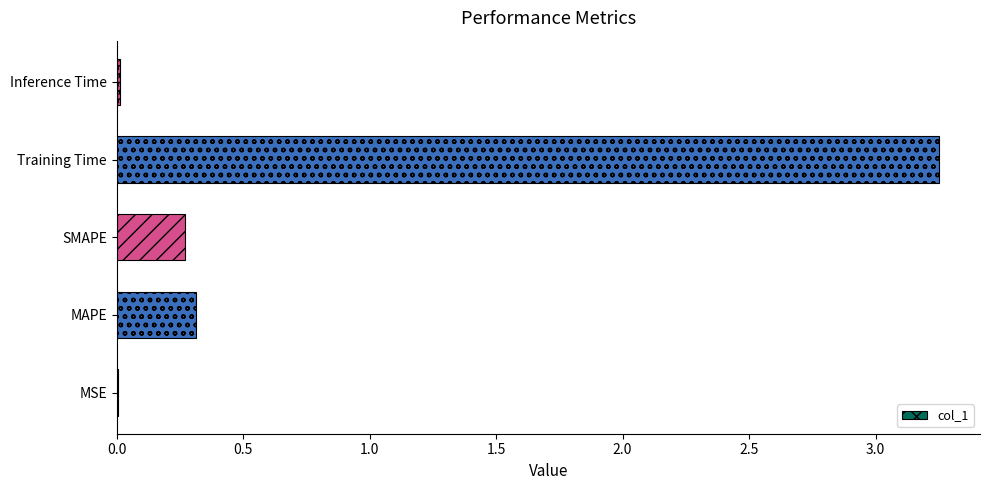

Between Inference Time and SMAPE, which is larger?

SMAPE